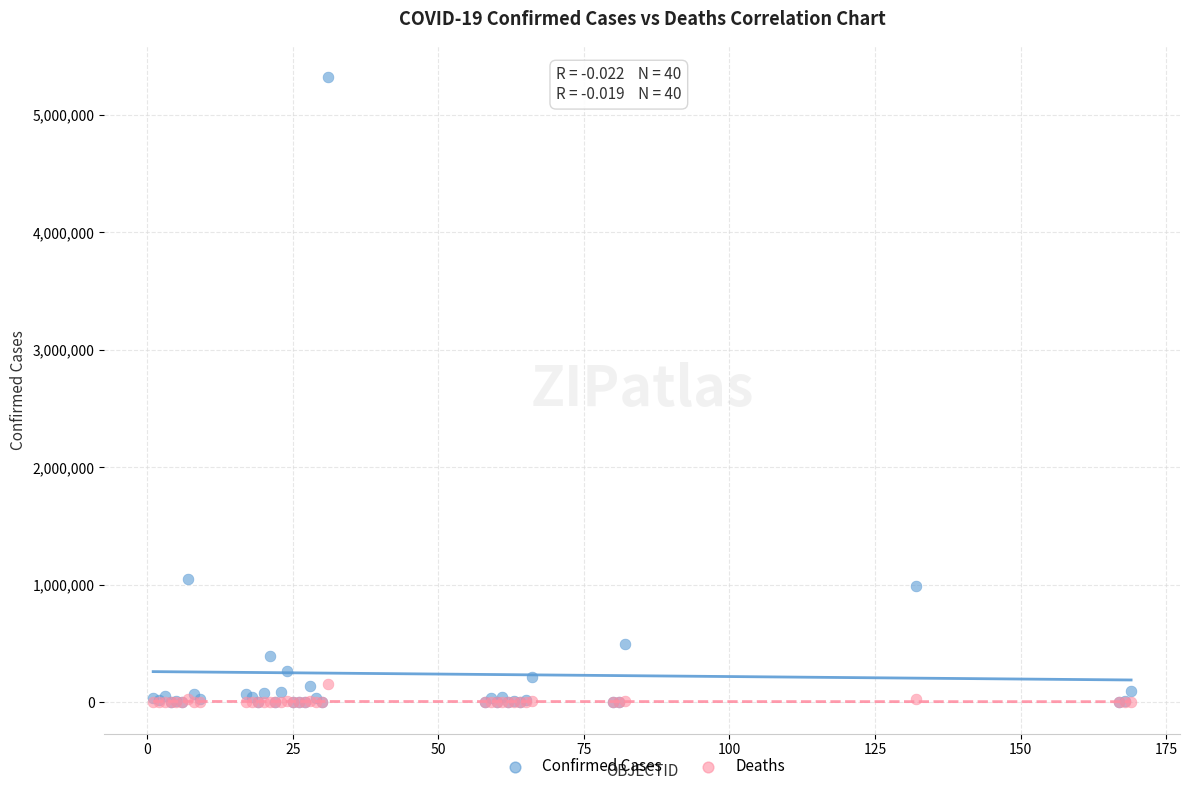

Across all series, what Y value is closest to 2661815?

1053650